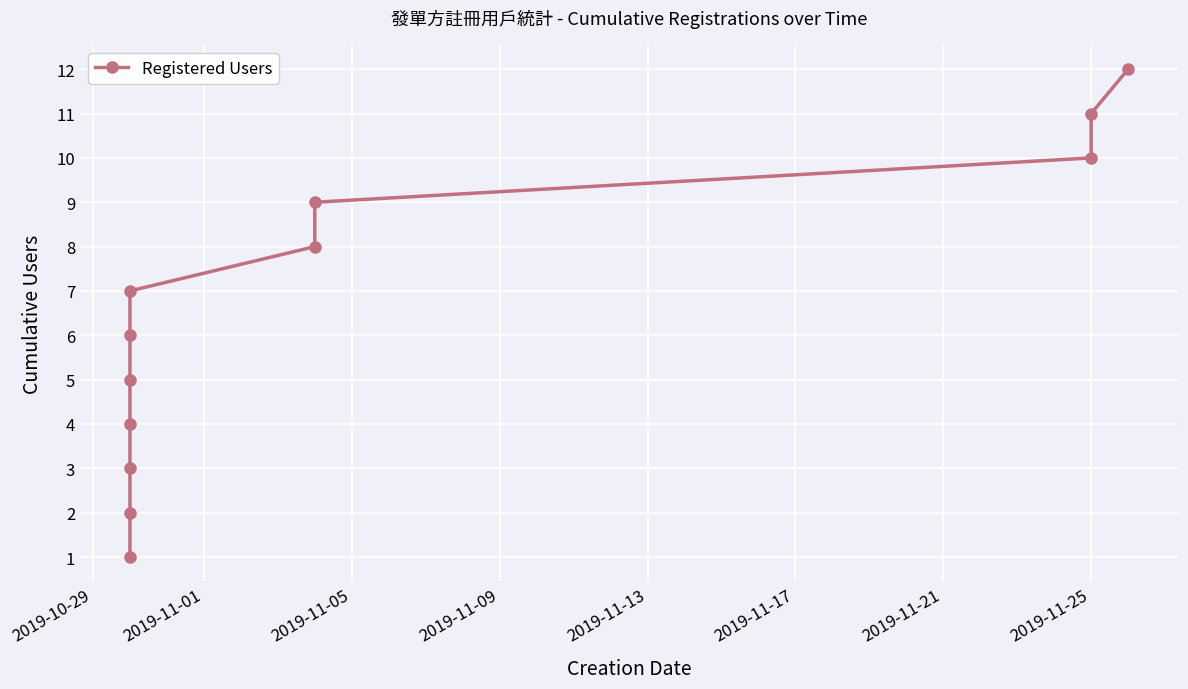

What is the difference between the second highest and second lowest values?

9